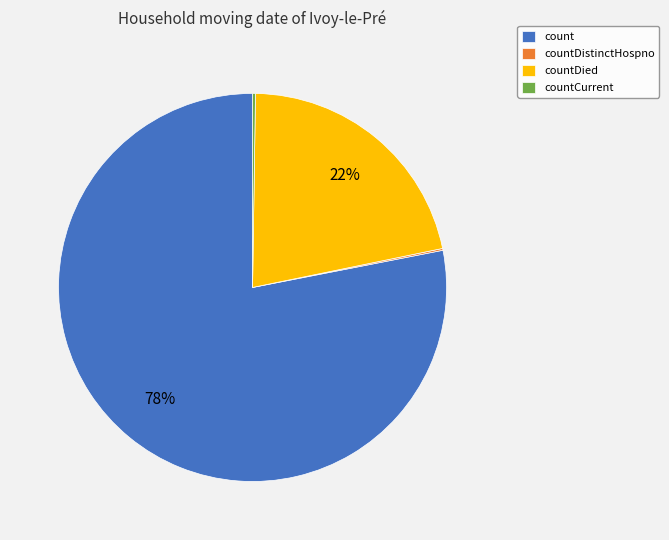

What is the largest slice in the pie chart?

count